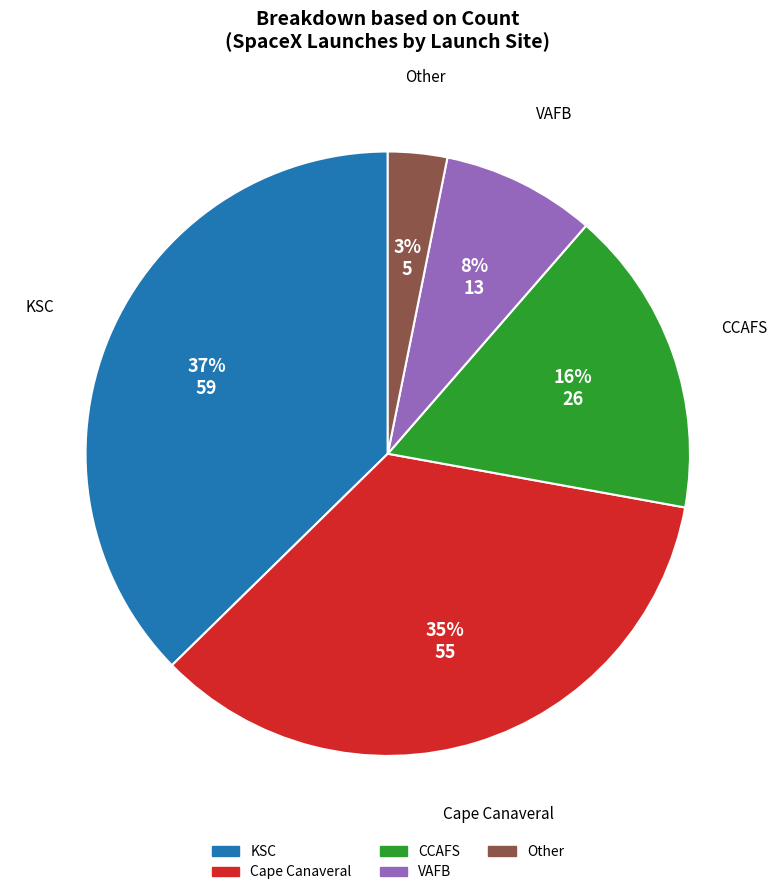

Do KSC and CCAFS together represent more than half of the pie?

Yes